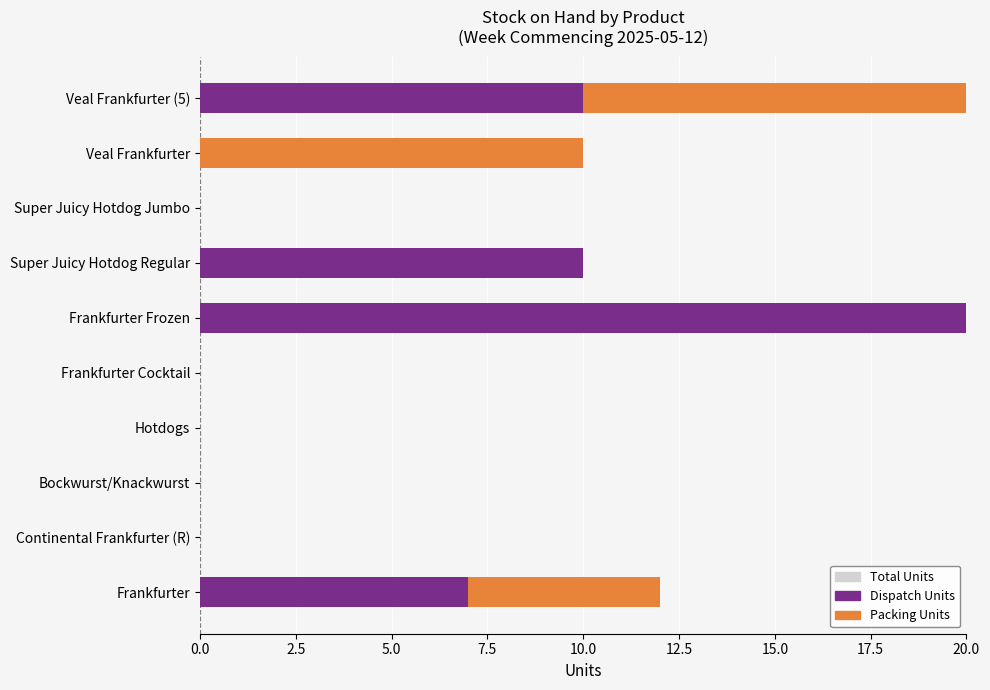

Which series changed the most between Hotdogs and Veal Frankfurter?

Total Units